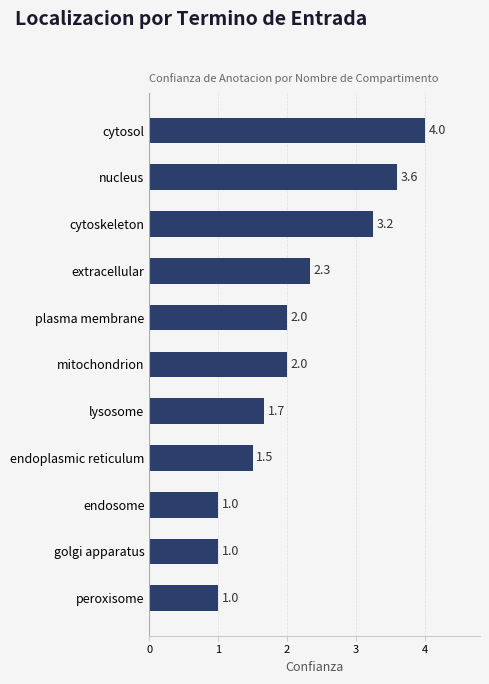

Read the value at lysosome.

1.7